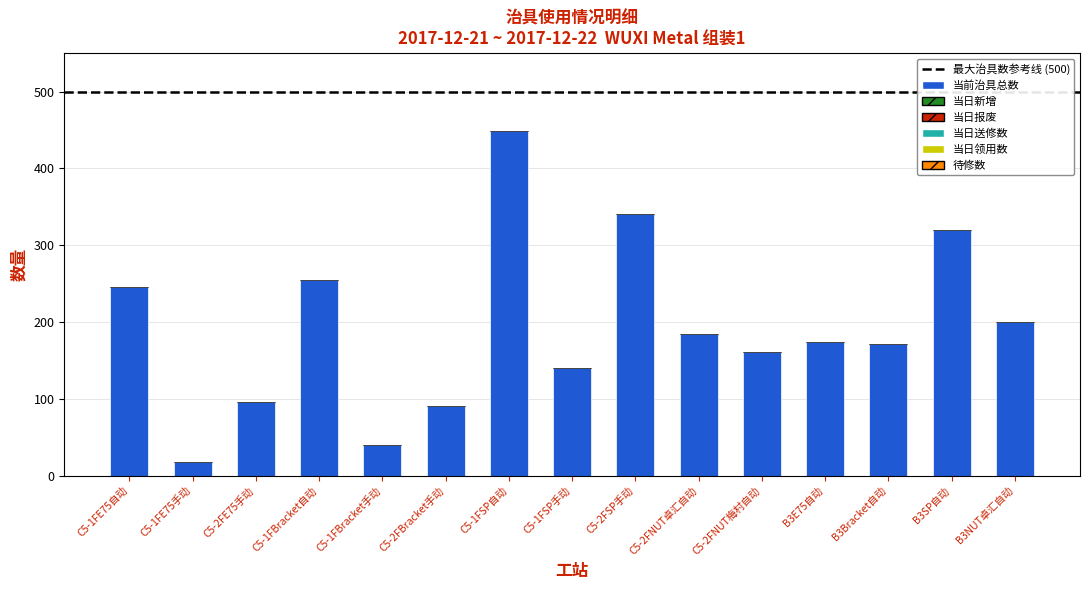

At which category does the chart reach its minimum across all series?

C5-1FE75手动